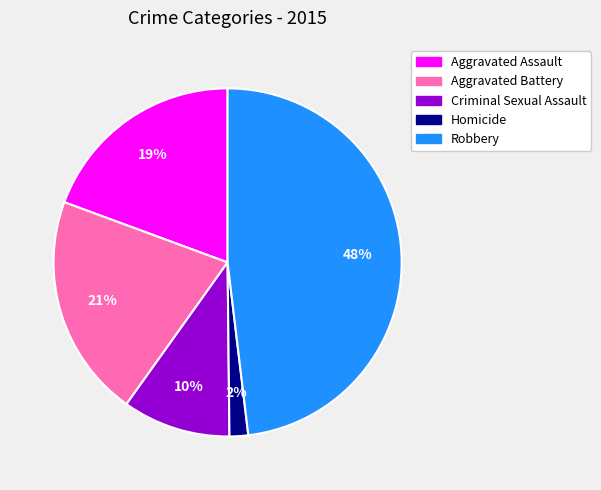

Which category has the smallest portion of the pie?

Homicide